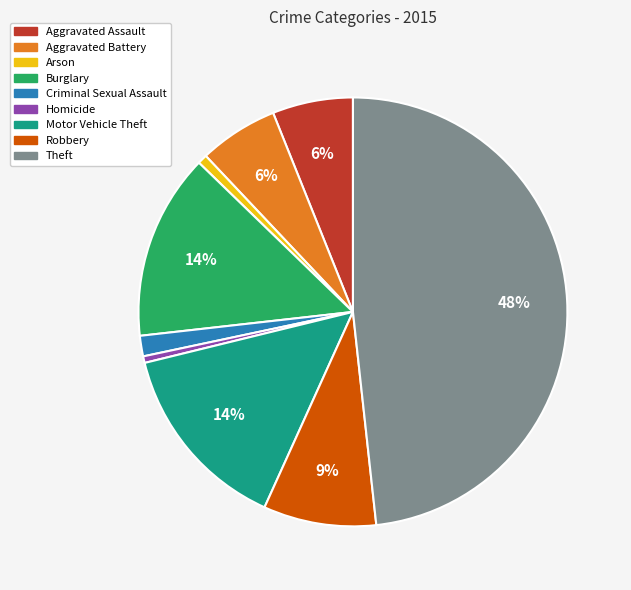

What is the largest slice in the pie chart?

Theft